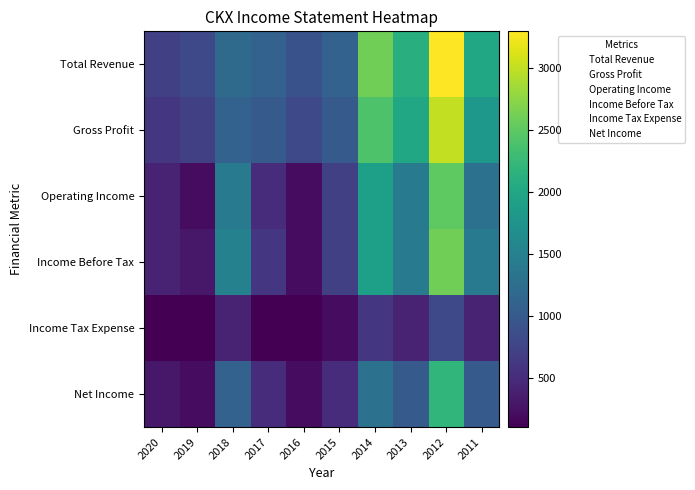

What is the minimum value shown in the chart?

100